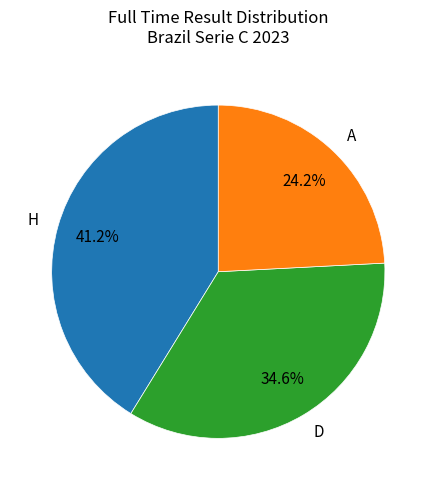

Does any single category account for the majority?

No